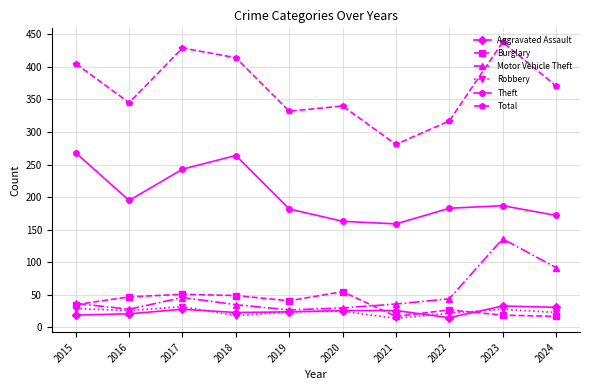

Does the chart display data point markers on the line(s)?

Yes